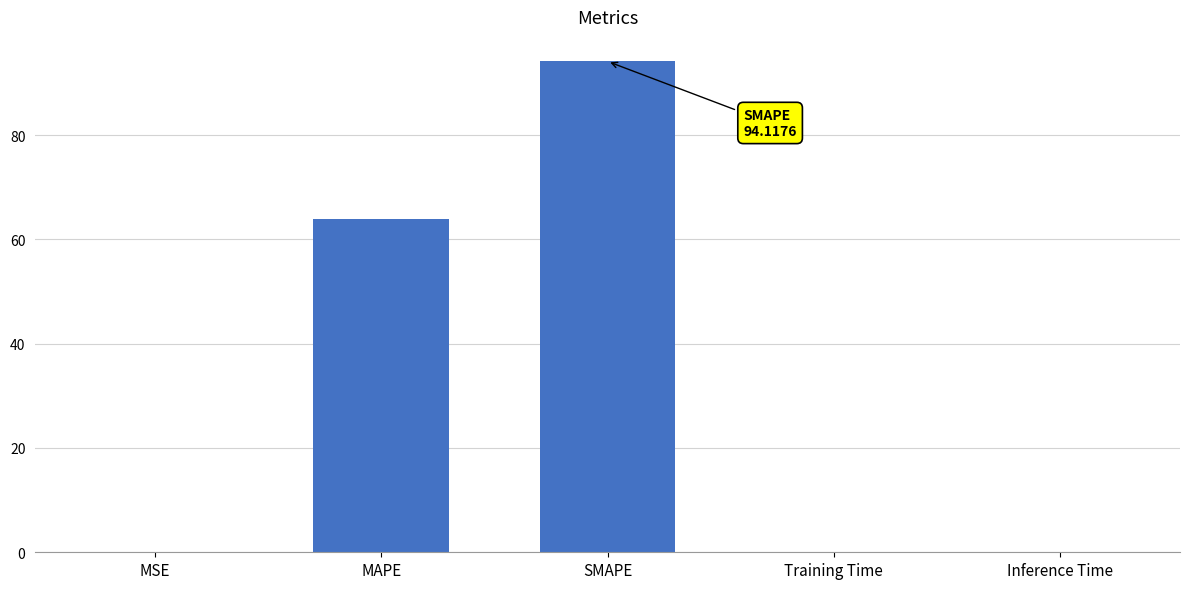

The value at SMAPE is 51.0. True or false?

False